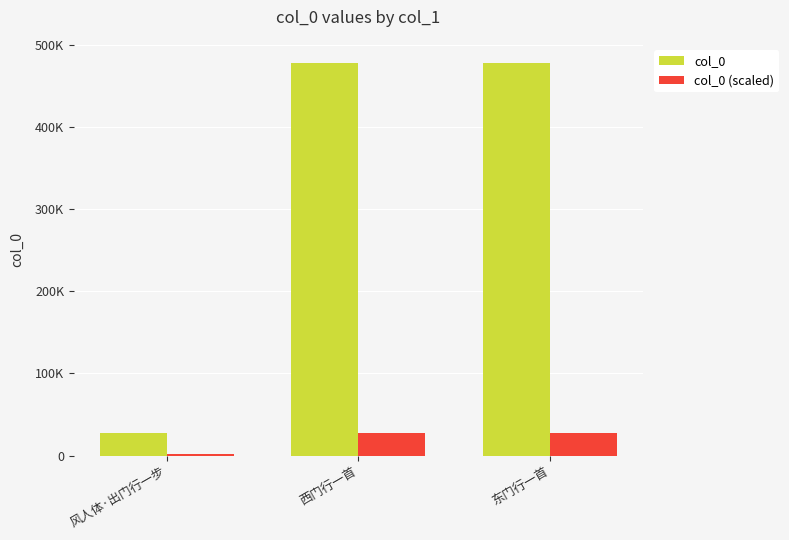

List the labels in order of col_0 (scaled) value, smallest first.

风人体·出门行一步, 东门行一首, 西门行一首